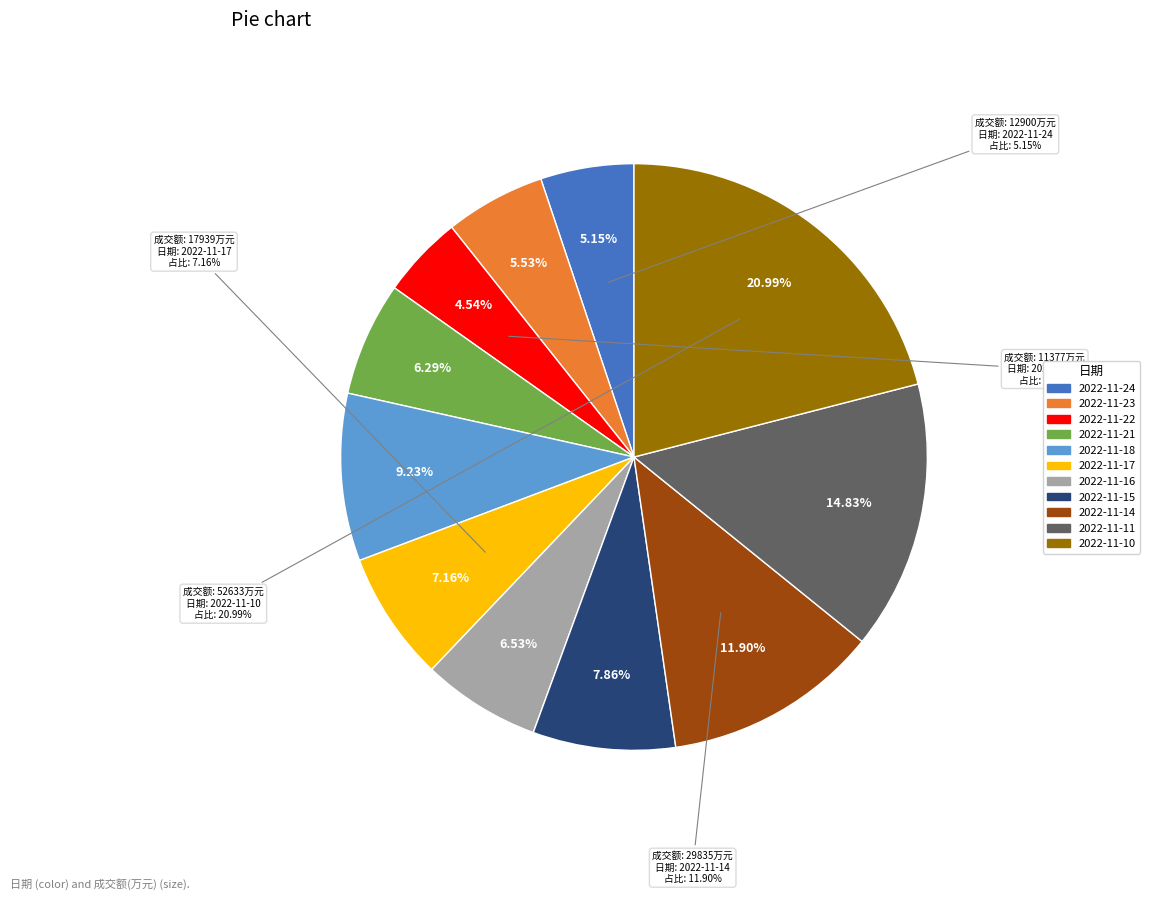

Is the sum of 2022-11-21 and 2022-11-11 greater than half?

No